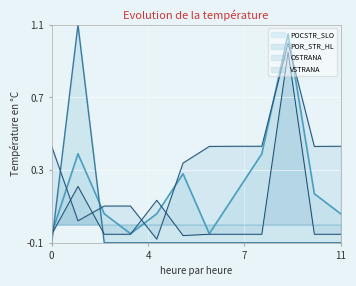

List the series in order of their overall mean, lowest first.

POR_STR_HL, VSTRANA, POCSTR_SLO, OSTRANA